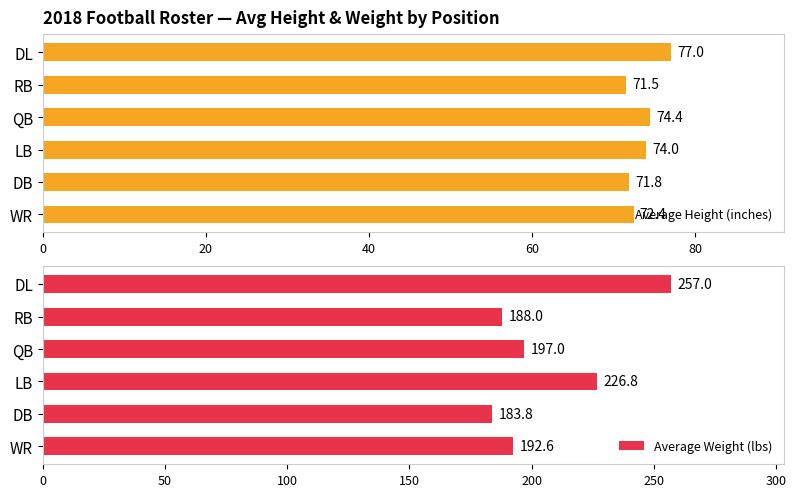

At which label does Average Height (inches) reach its peak?

DL